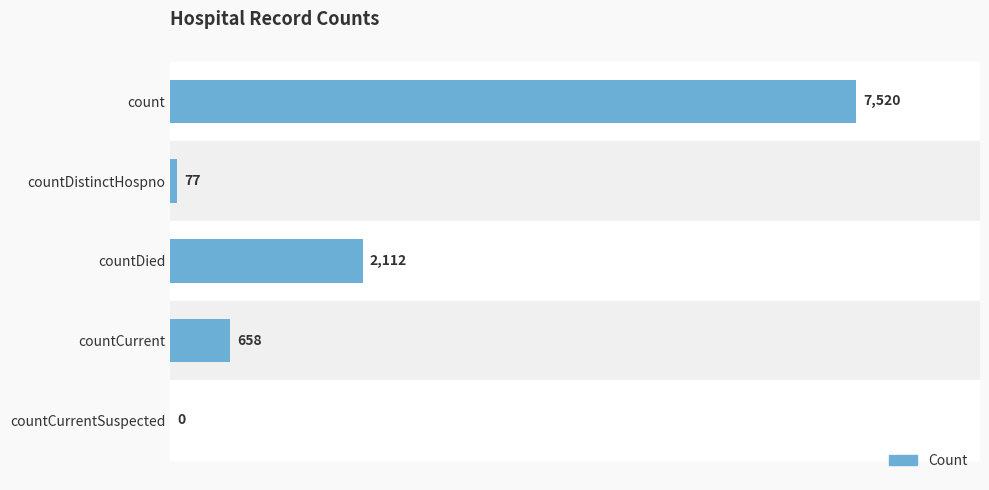

Read the value at count, to the nearest 50.

7500